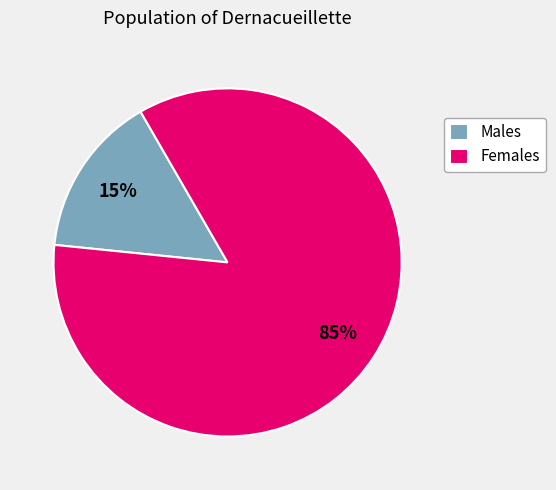

Is there any slice that represents more than half of the pie?

Yes